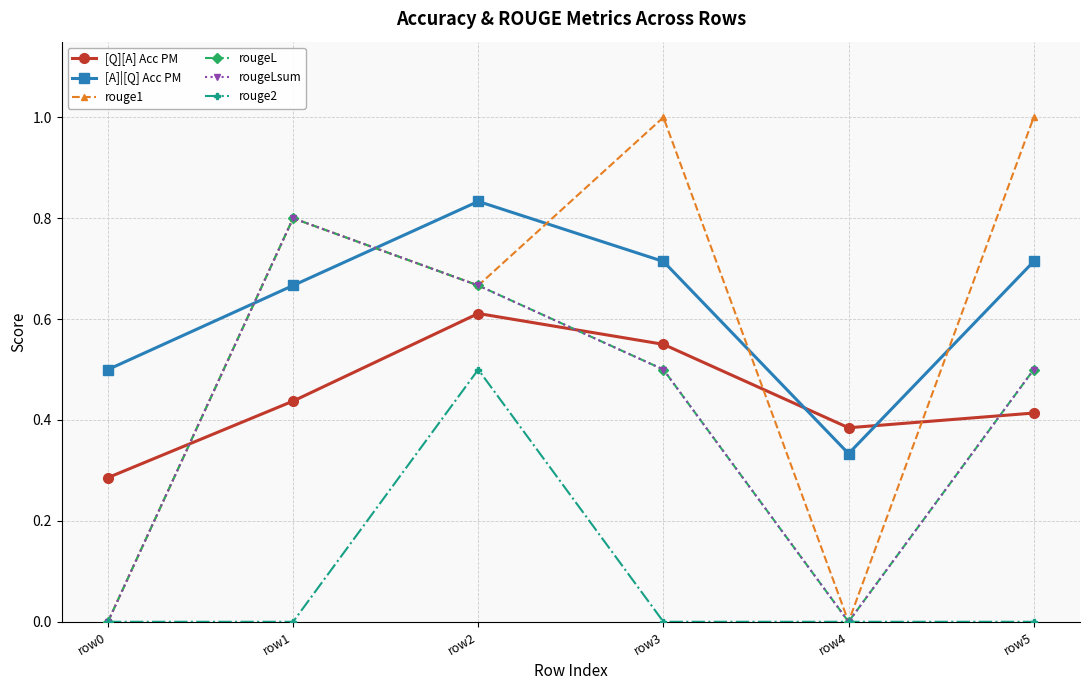

Between row0 and row4, which is larger?

row4